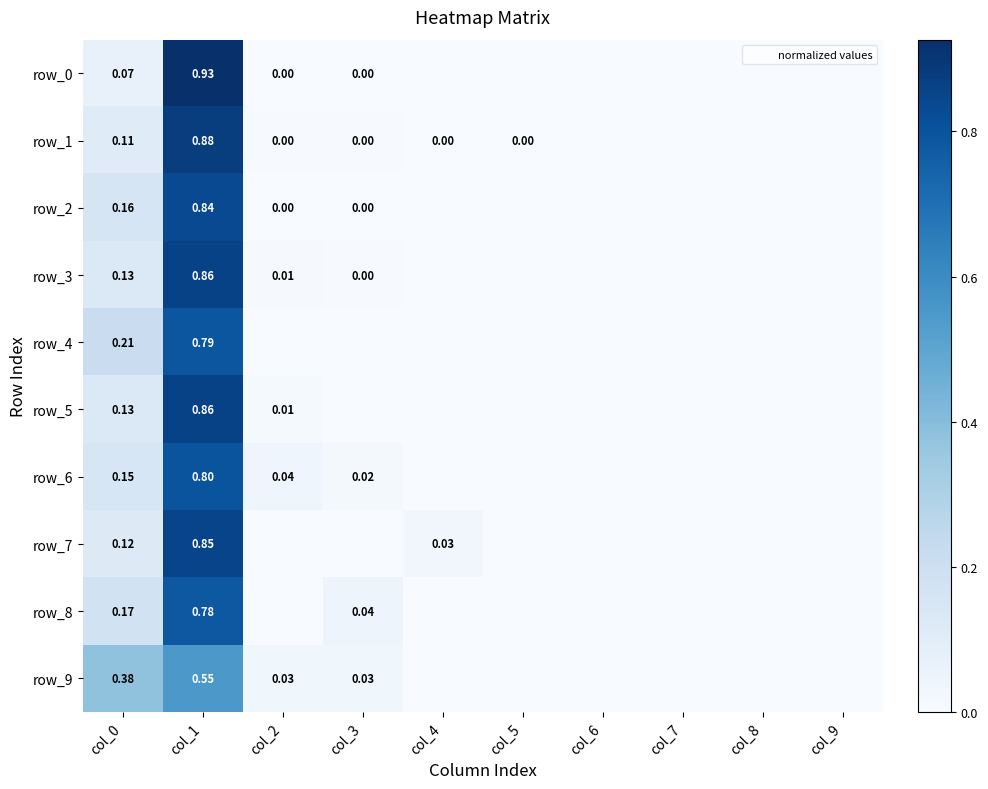

True or false: row_4 has a value of 1.1 at col_1.

False